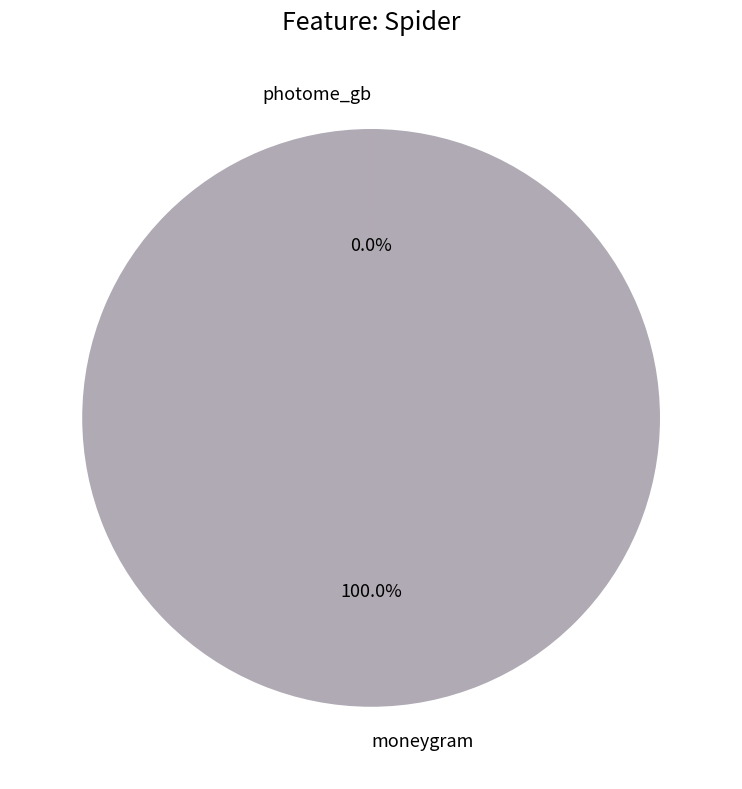

How much of the chart is everything except photome_gb?

100.0%